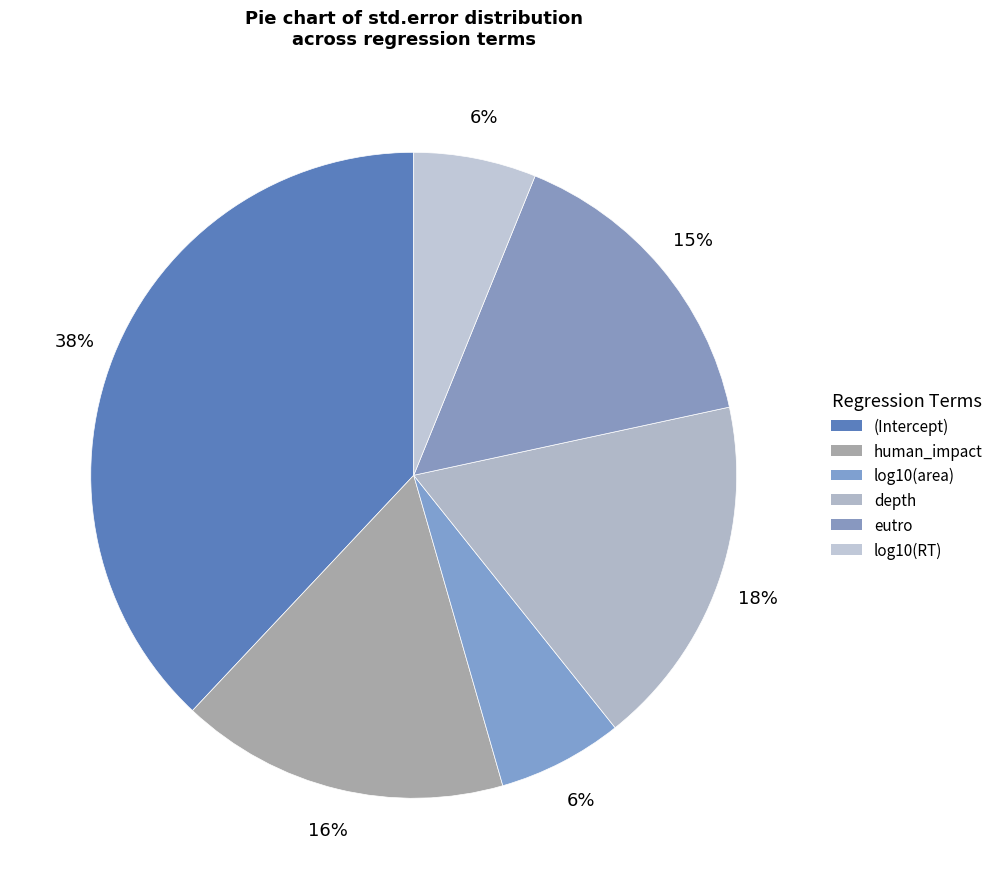

Count the number of slices in the pie.

6